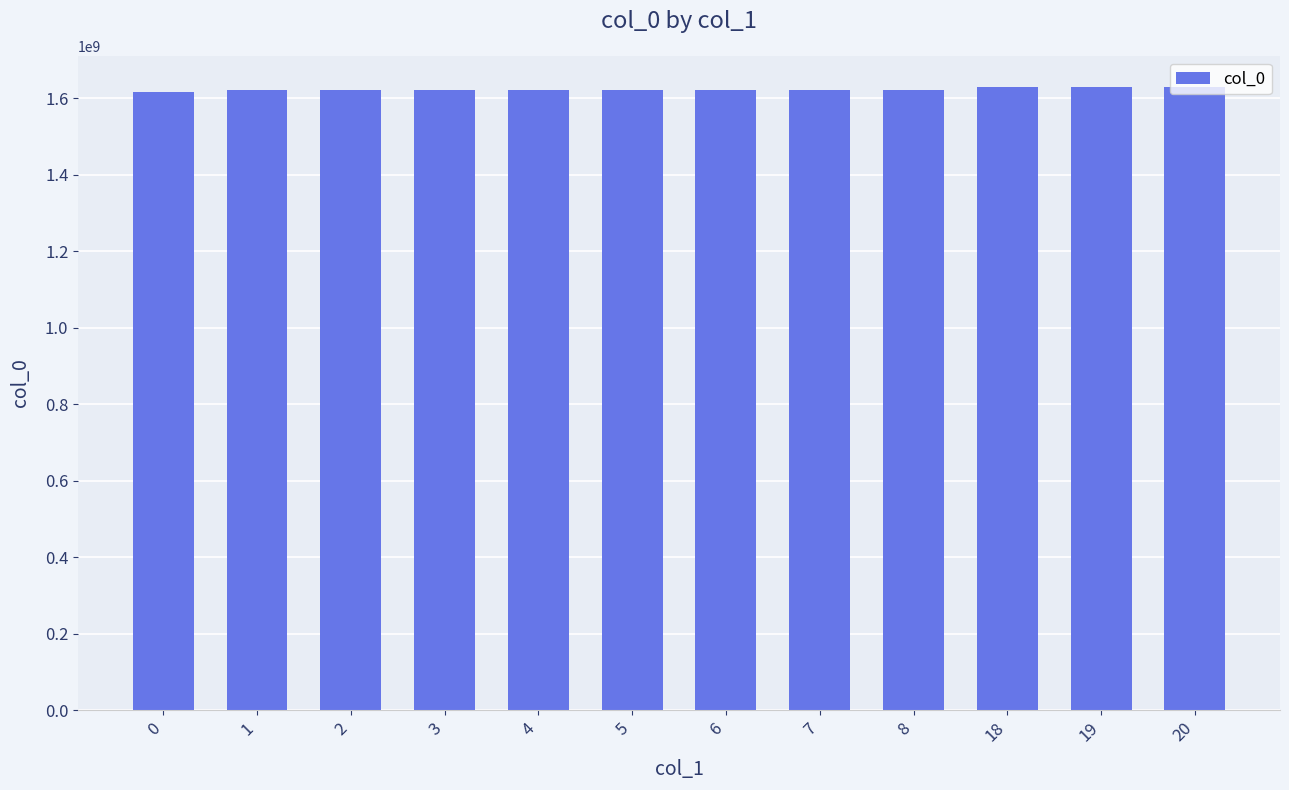

What is the maximum value shown in the chart?

1630231048